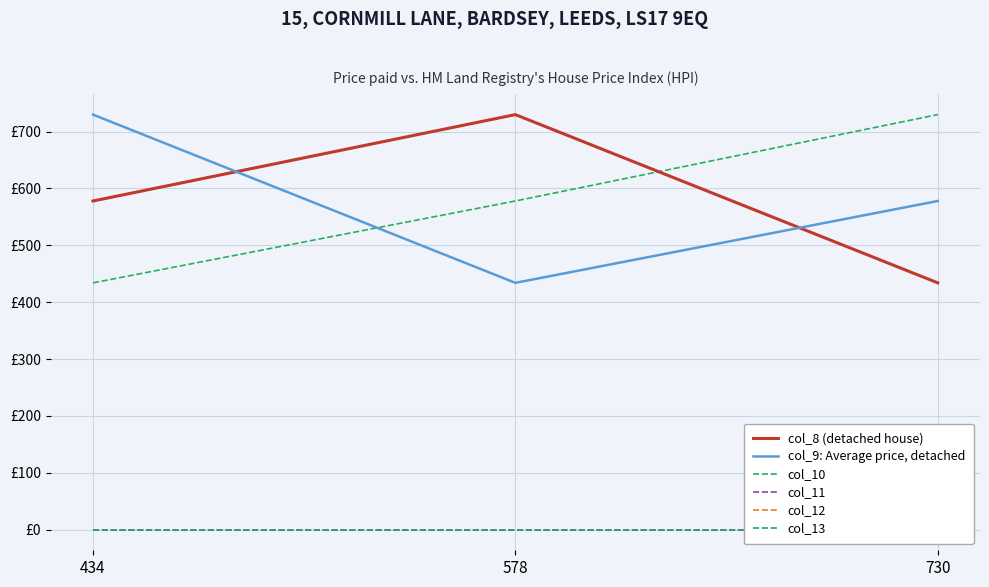

Rank the categories by col_8 (detached house) value from lowest to highest.

730, 434, 578